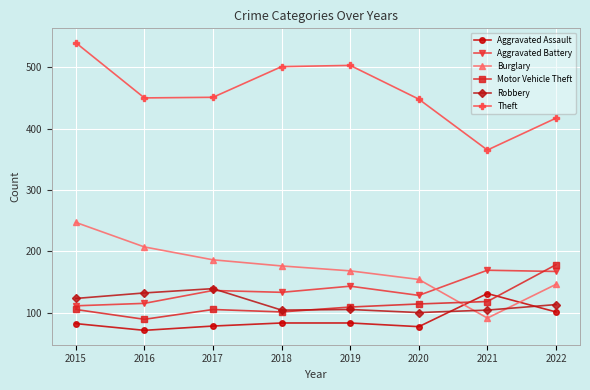

Which category has the highest value in the Theft series?

2015